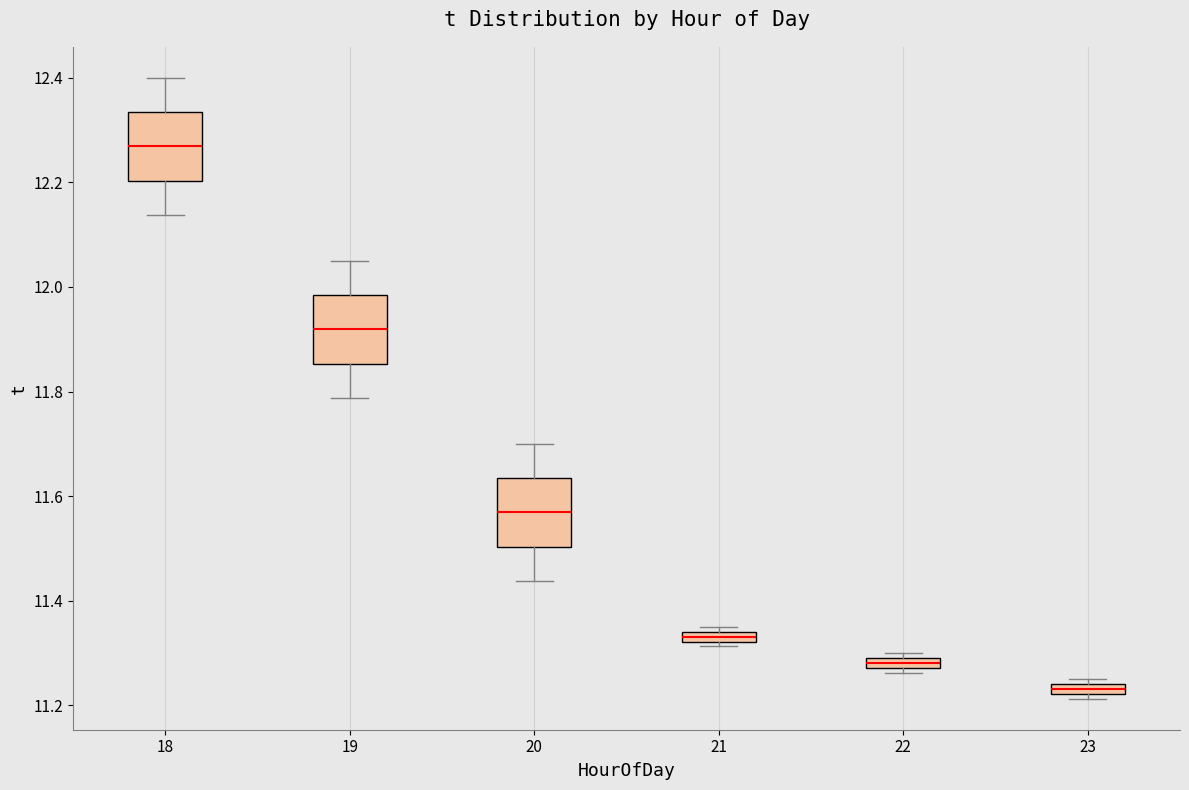

Which box's median line is the highest?

18